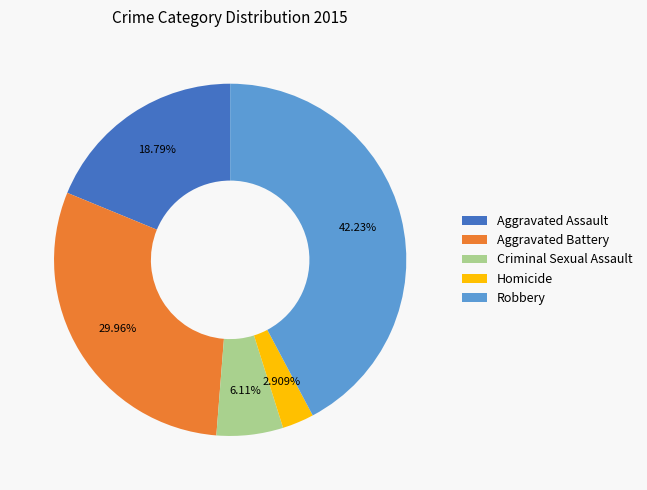

Is there a majority slice in this chart?

No